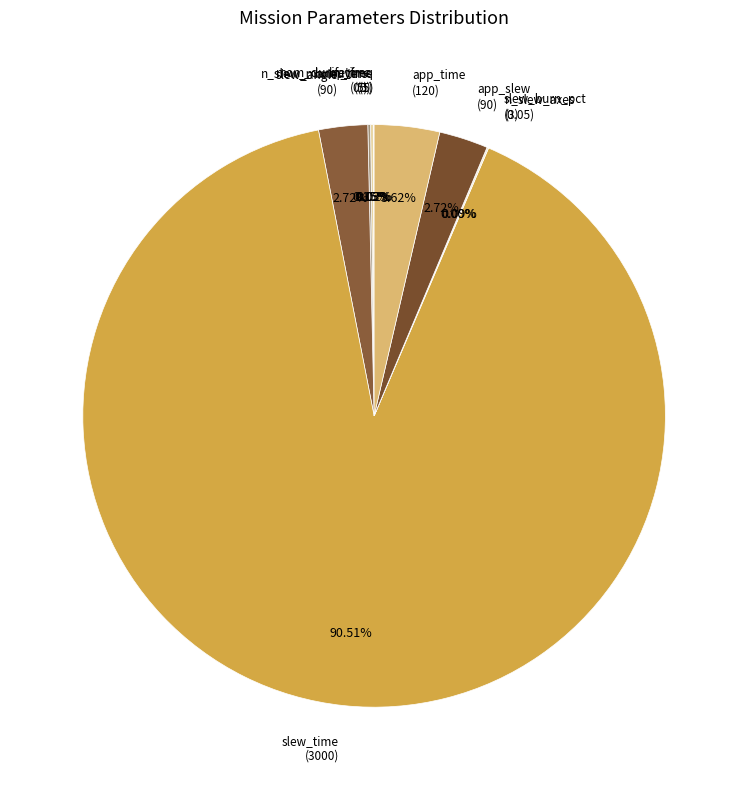

Which slice is the largest?

slew_time